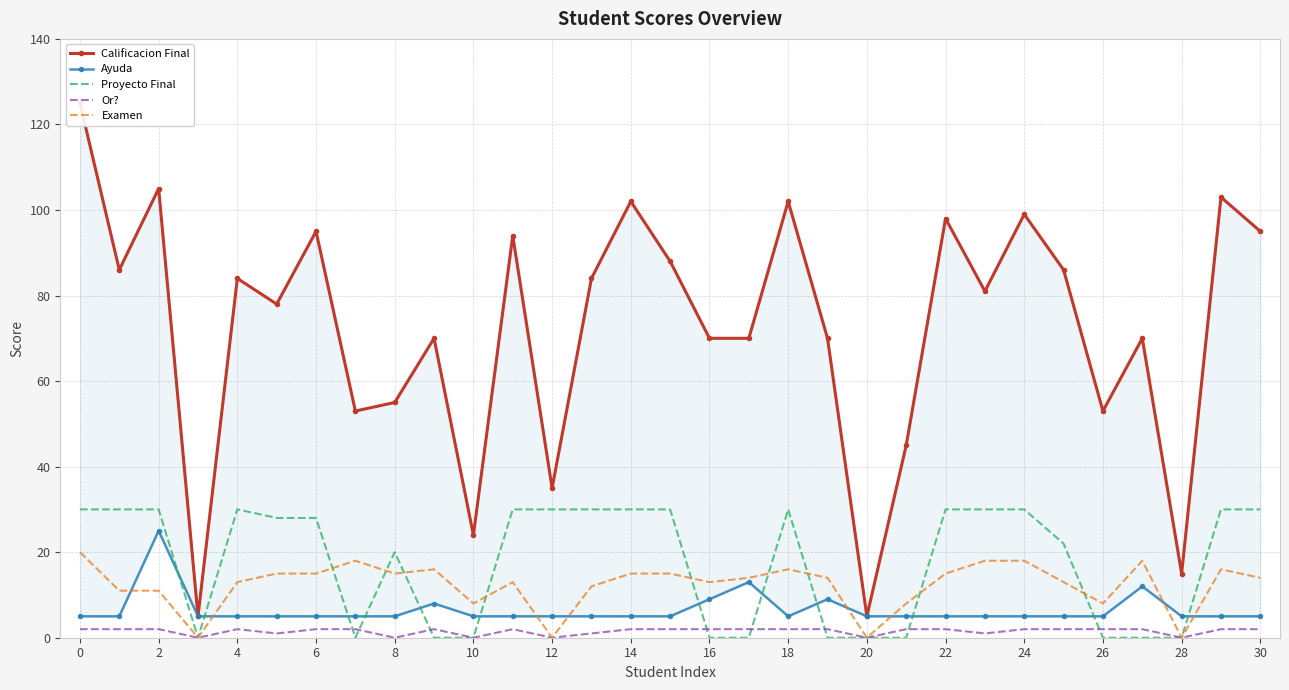

Is it true that Examen equals -12 at 28?

False